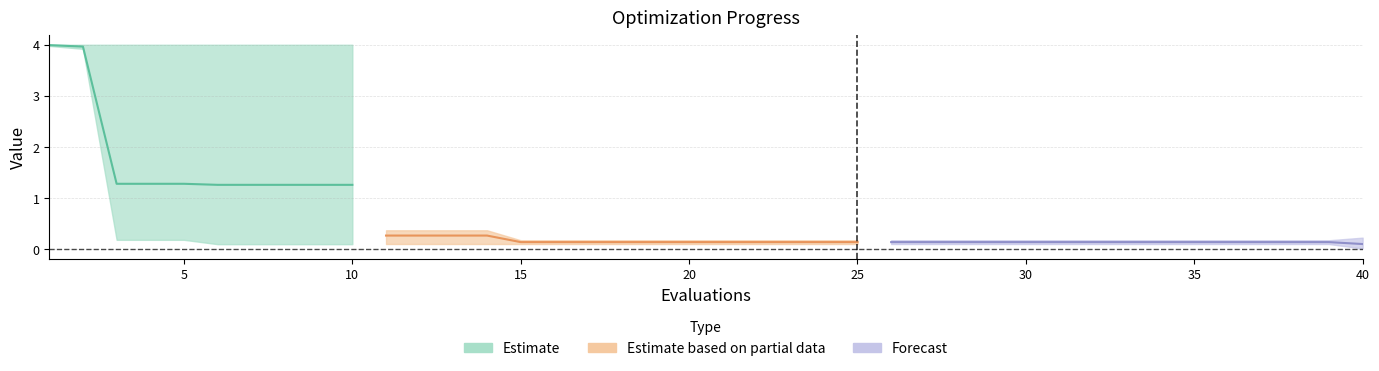

The value of mean at 23 is 0.1. True or false?

False